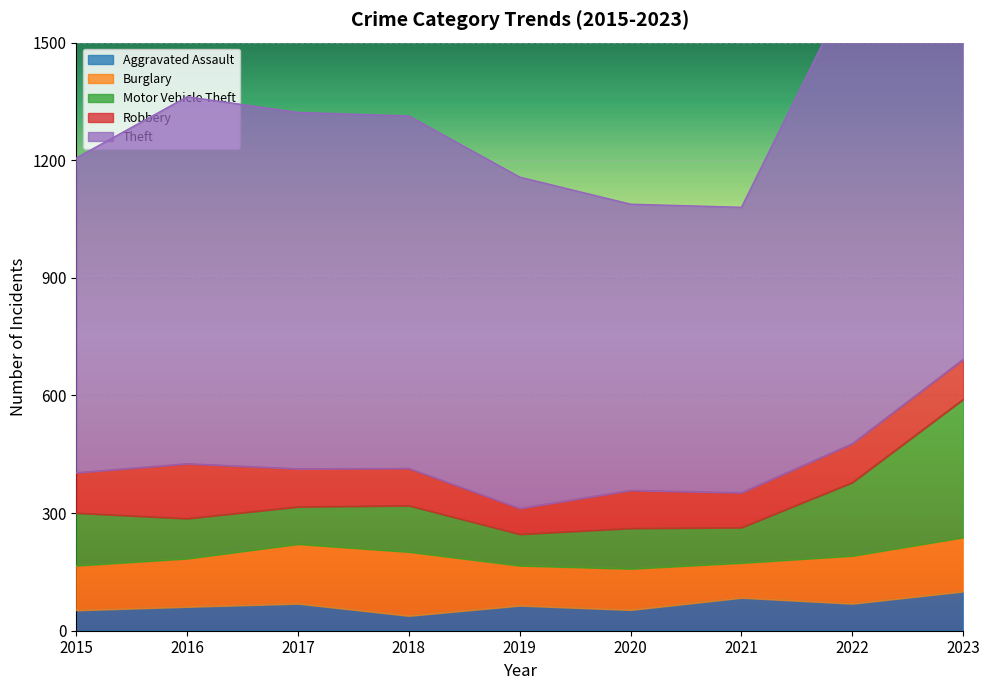

The Motor Vehicle Theft series shows 319 at 2018. True or false?

True